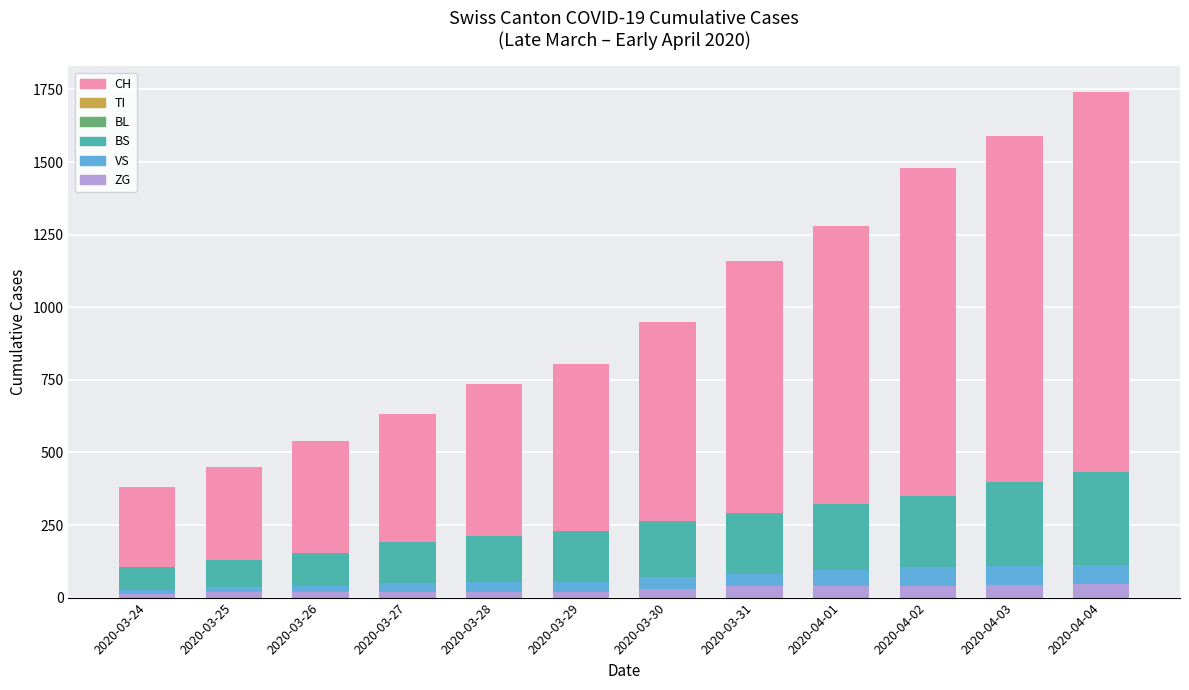

How many data points in TI are above 165?

5